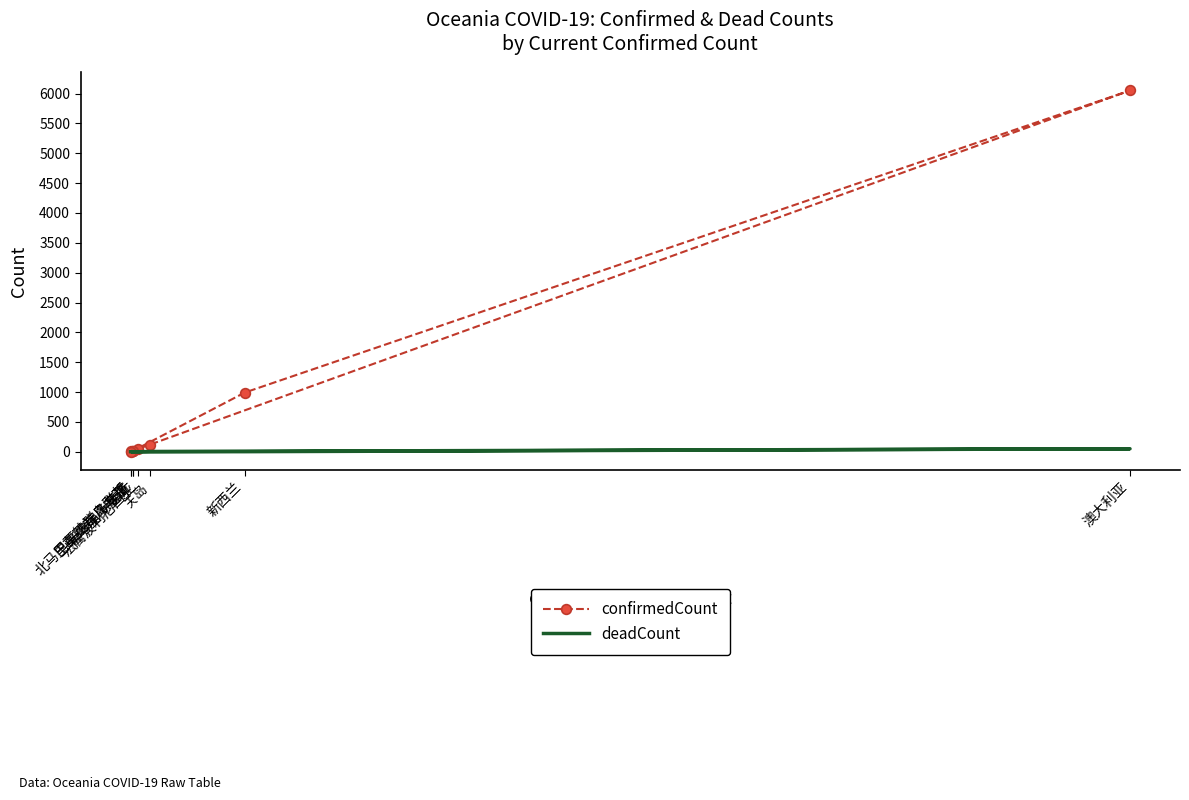

What is the sum of the confirmedCount values at 法属波利尼西亚 and 新西兰?

1039